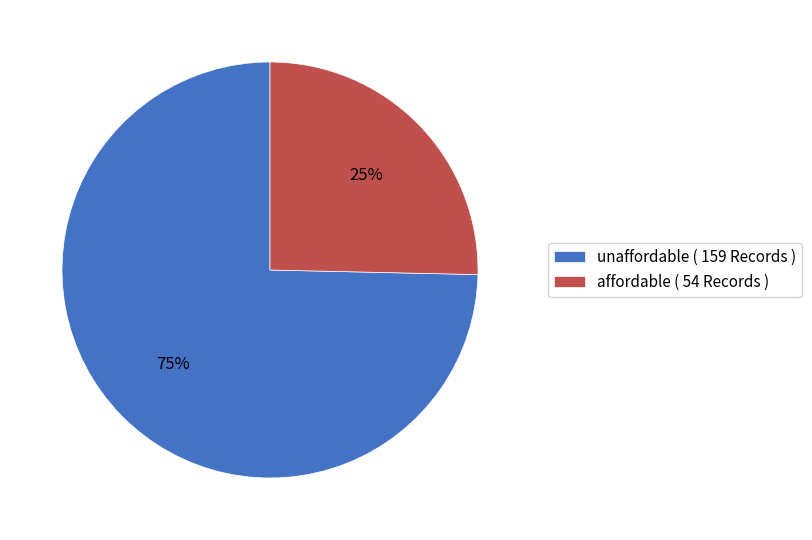

To the nearest percent, what portion does affordable represent?

25%